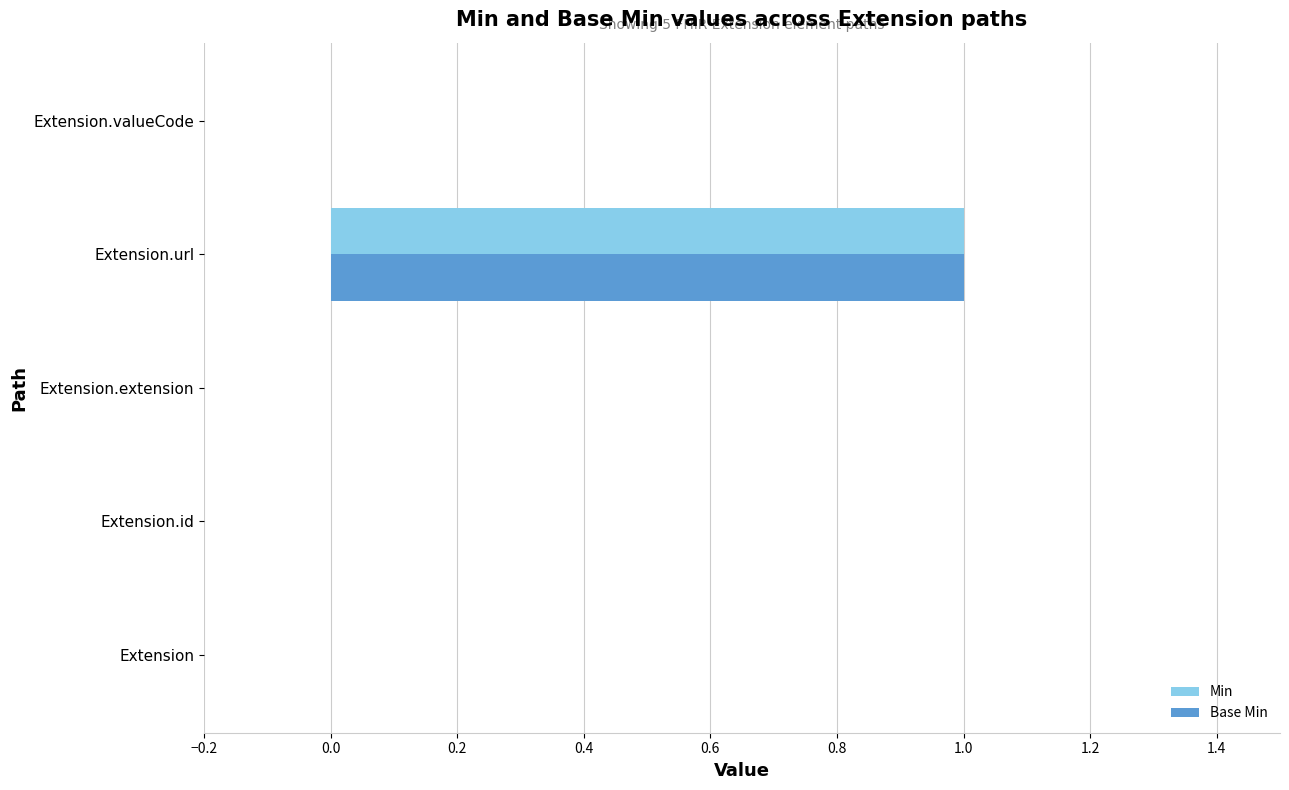

At which category is the sum across all series the highest?

Extension.url